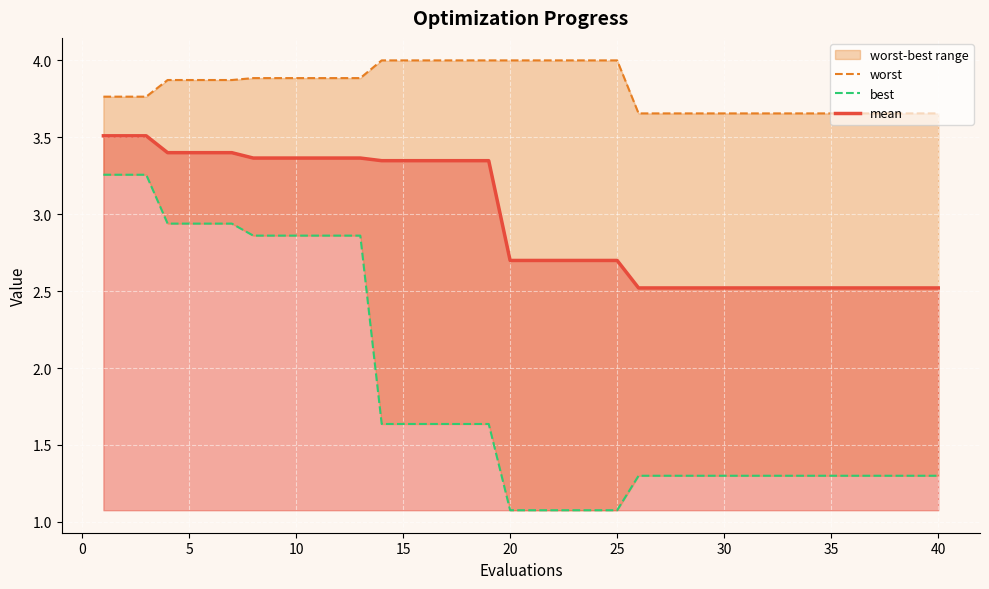

What is the maximum value for mean?

3.5